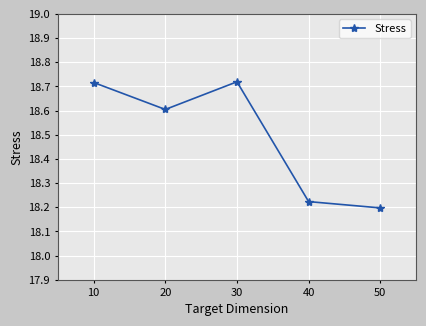

Does the chart have visible grid lines?

Yes